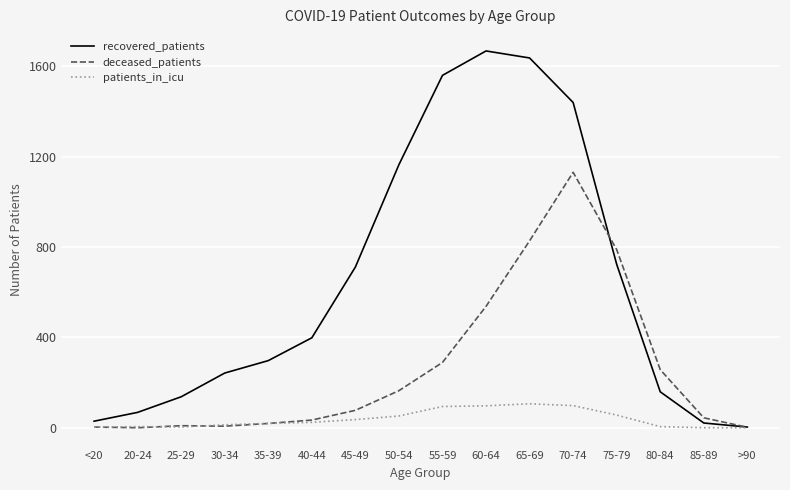

At 60-64, list the series in order from largest to smallest.

recovered_patients, deceased_patients, patients_in_icu